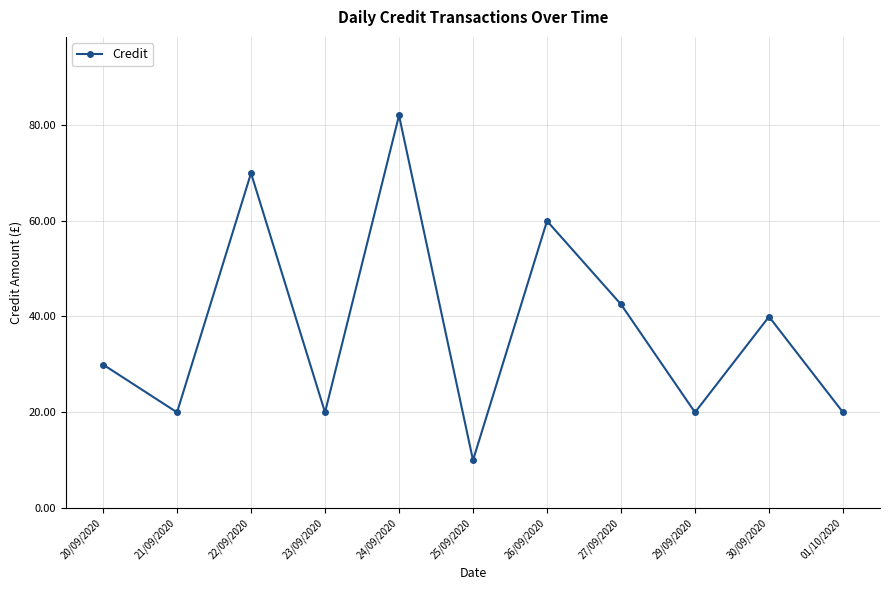

How many categories are shown in the chart?

11